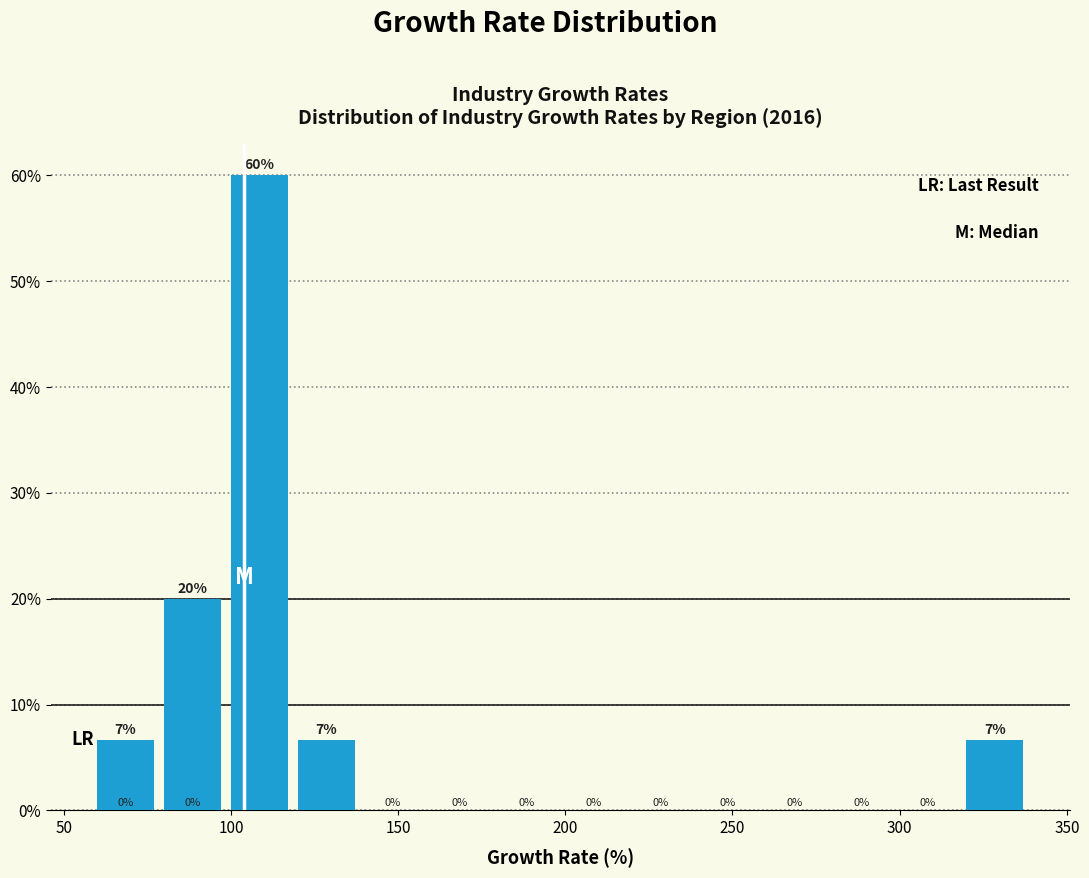

Which range on the x-axis has the tallest bar?

100 to 120